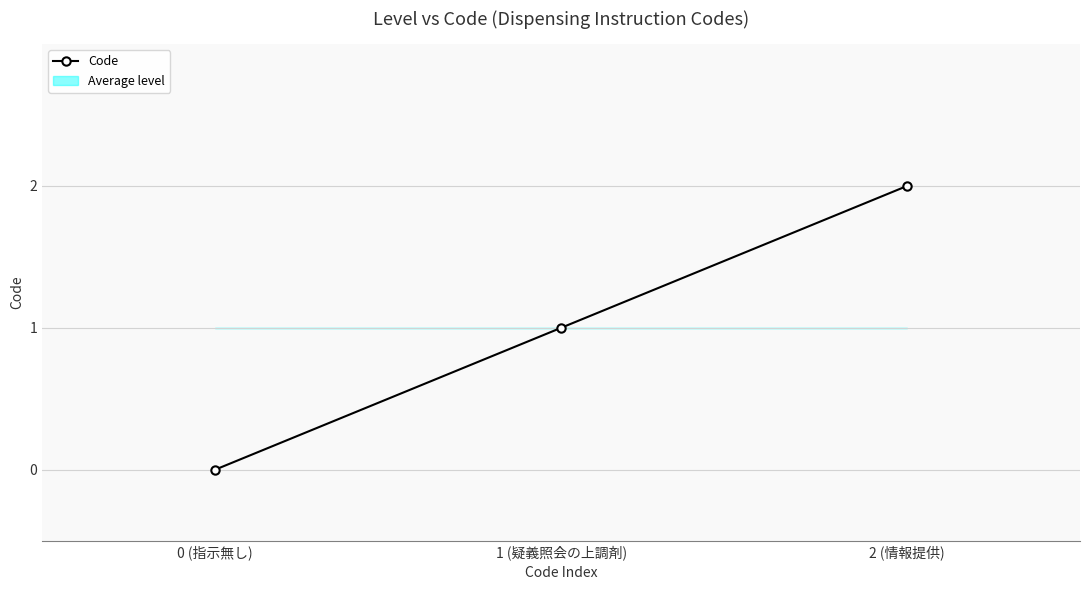

Is it true that the value at 1 (疑義照会の上調剤) is 1?

True